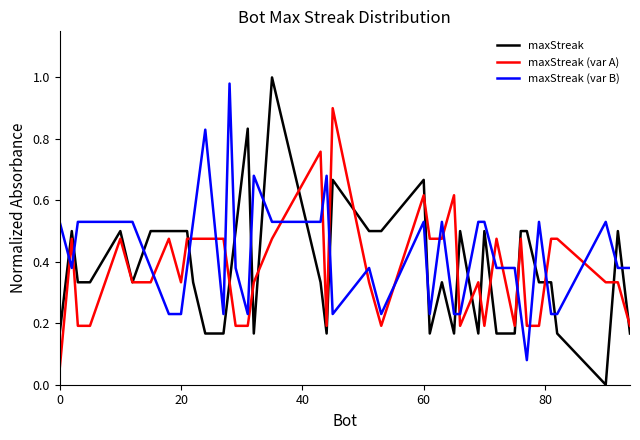

True or false: maxStreak and maxStreak (var B) cross at least once.

True